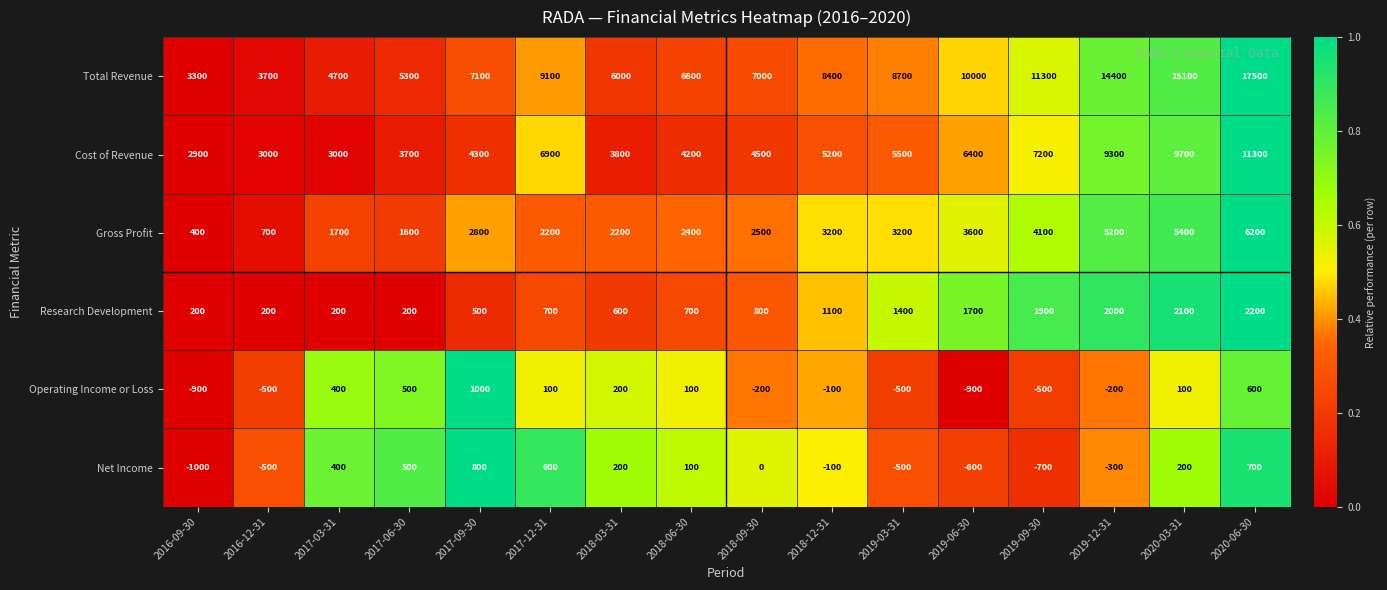

Which series has the widest spread of values?

Total Revenue